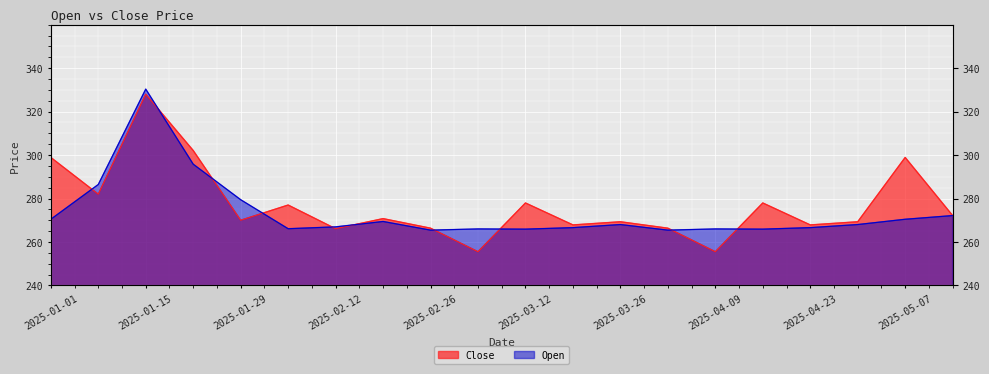

After their last crossing, which series has the higher values: Open or Close?

Close